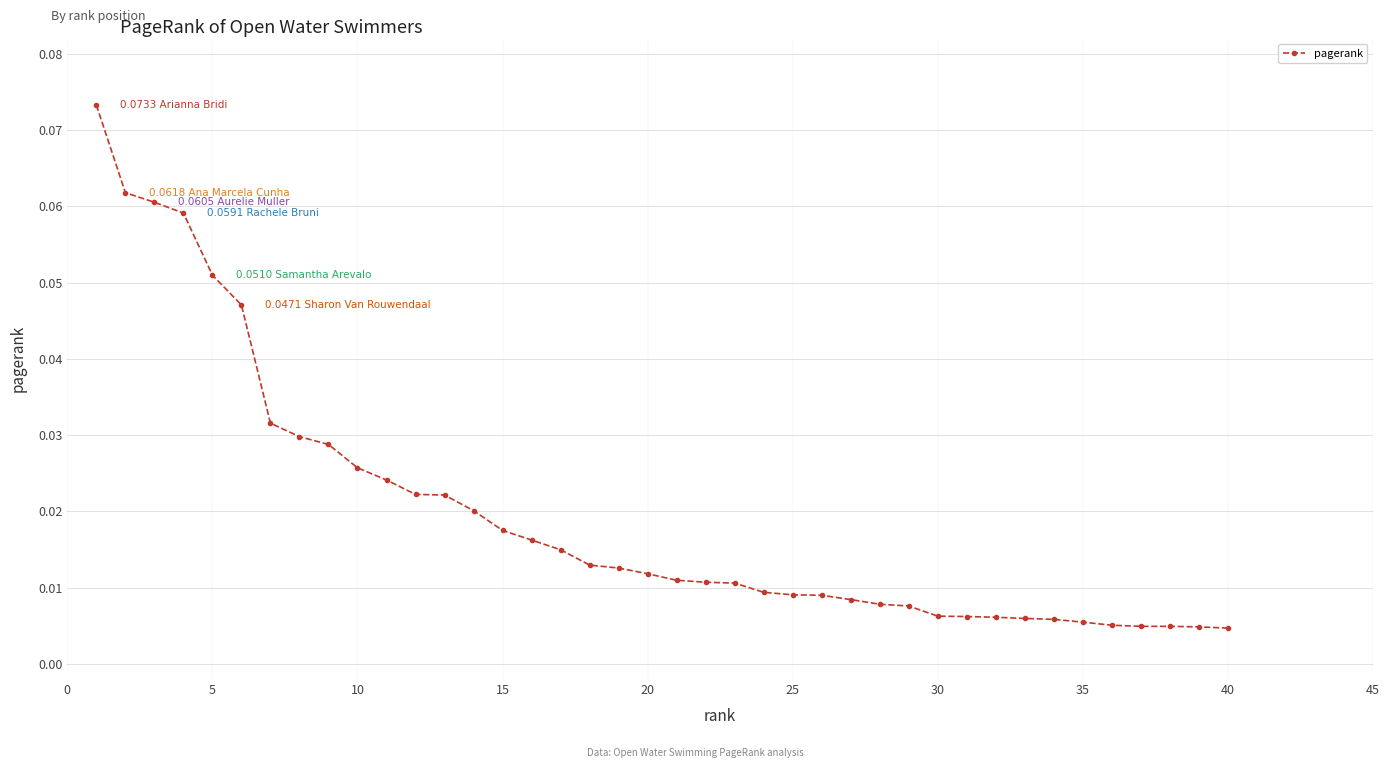

What is the sum of all values?

0.8